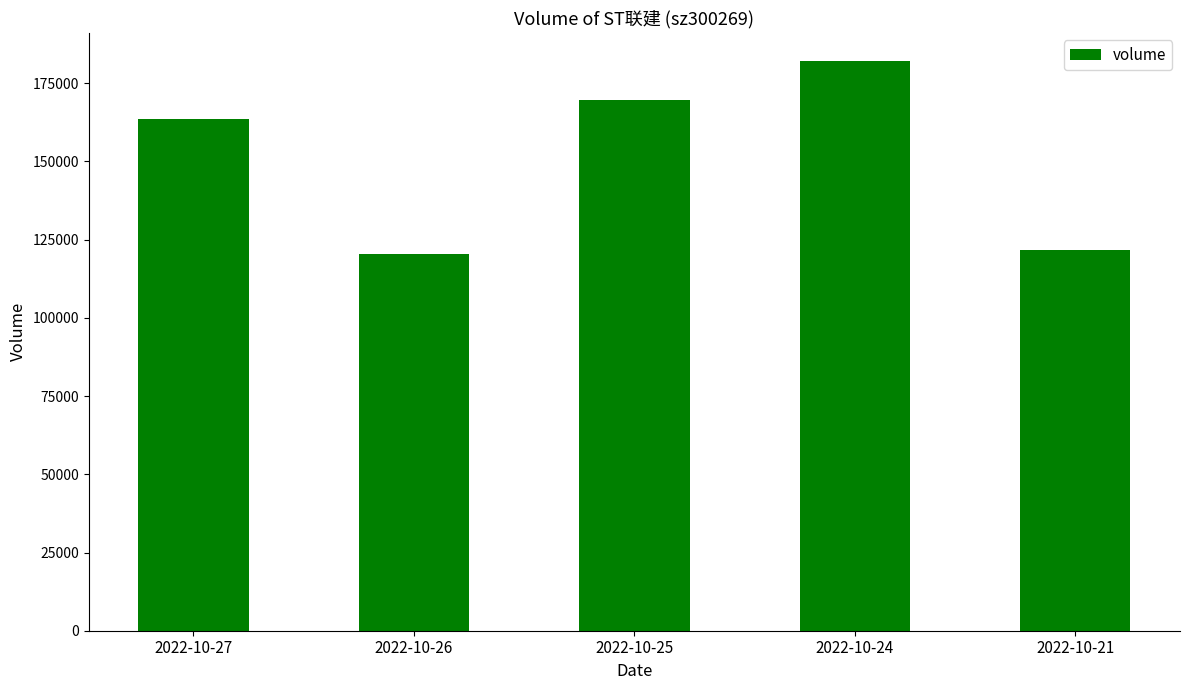

What is the approximate value at 2022-10-24, to the nearest 100?

182000